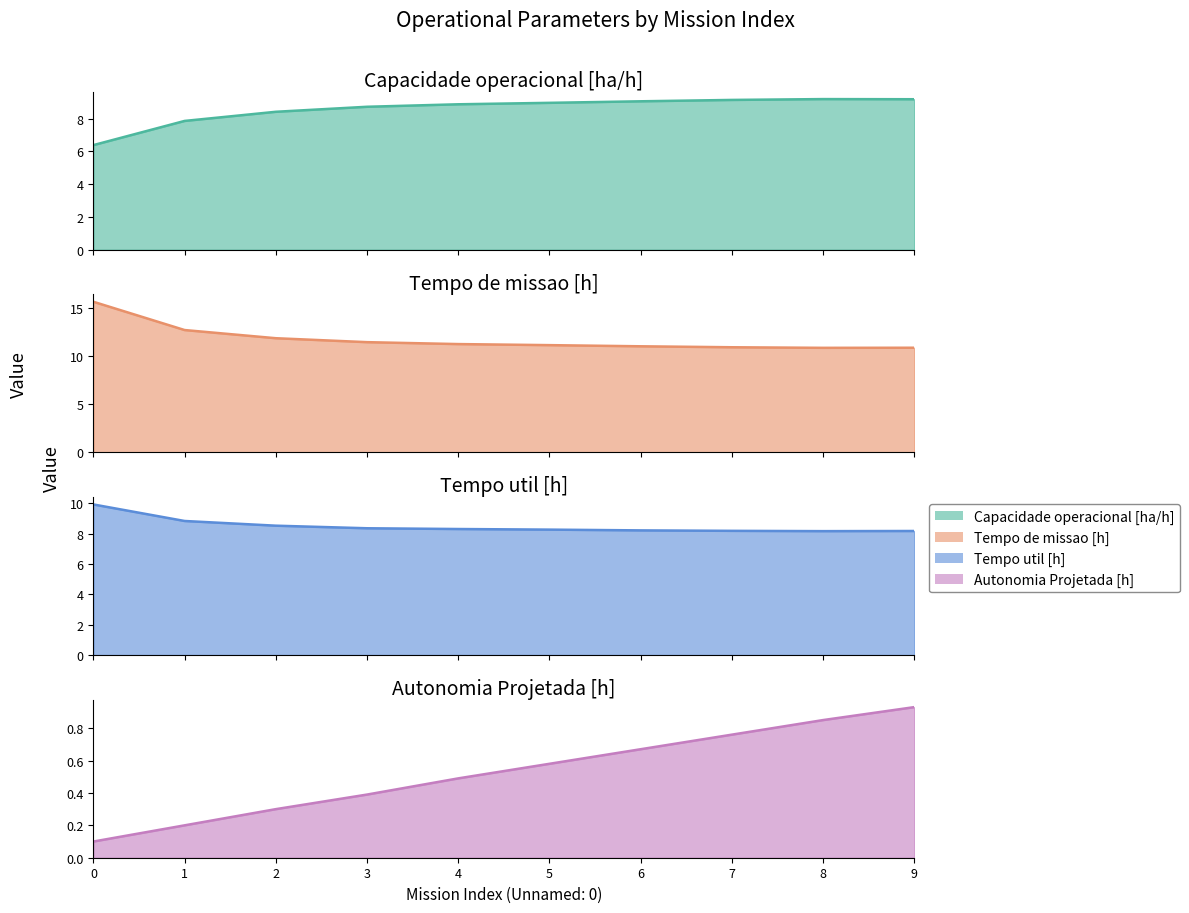

How many values in the Tempo de missao [h] series are below 11?

3